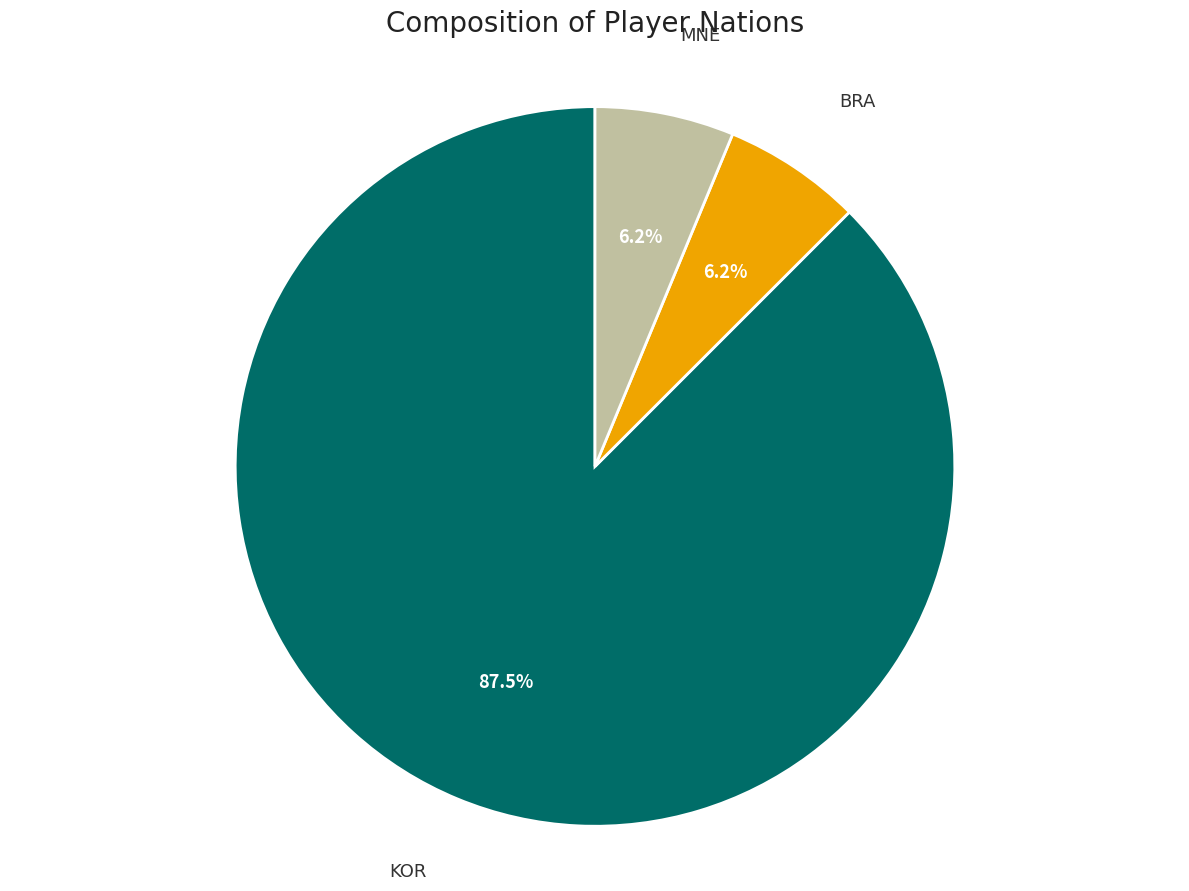

Does any single category account for the majority?

Yes